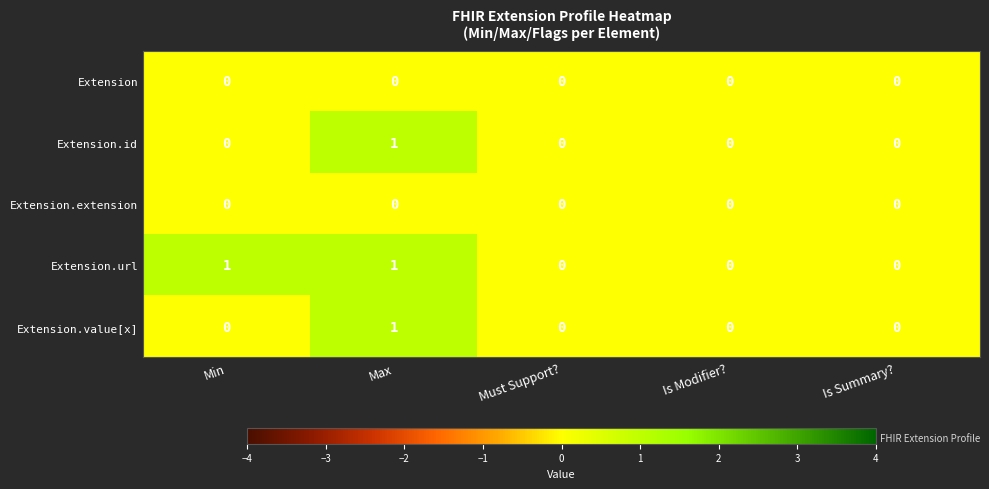

Reading left to right, transcribe all the data shown in this chart.

Extension: Min=0	Max=0	Must Support?=0	Is Modifier?=0	Is Summary?=0
Extension.id: Min=0	Max=1	Must Support?=0	Is Modifier?=0	Is Summary?=0
Extension.extension: Min=0	Max=0	Must Support?=0	Is Modifier?=0	Is Summary?=0
Extension.url: Min=1	Max=1	Must Support?=0	Is Modifier?=0	Is Summary?=0
Extension.value[x]: Min=0	Max=1	Must Support?=0	Is Modifier?=0	Is Summary?=0